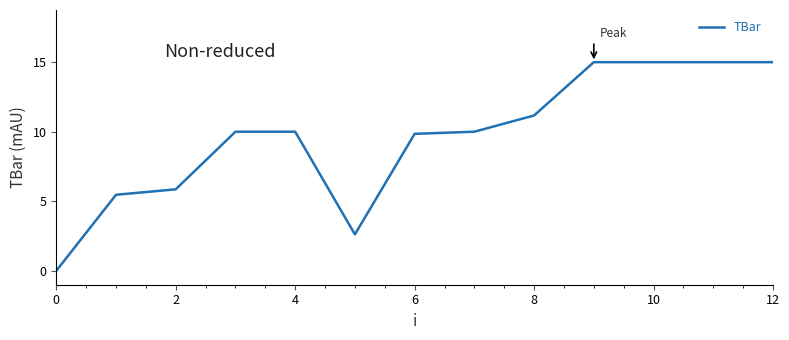

What is the difference between the second highest and minimum values?

15.0